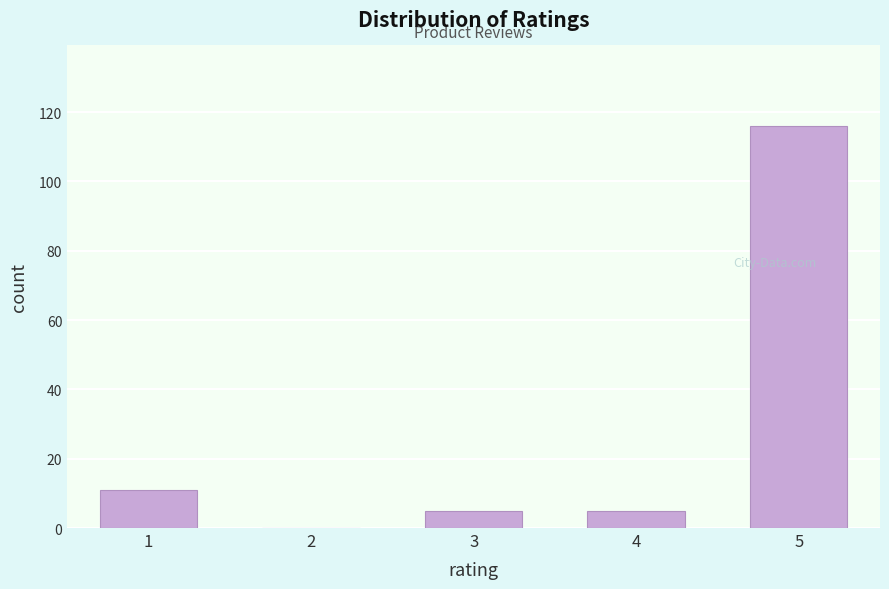

Reading right to left, list all the values displayed in this chart.

5=116	4=5	3=5	2=0	1=11